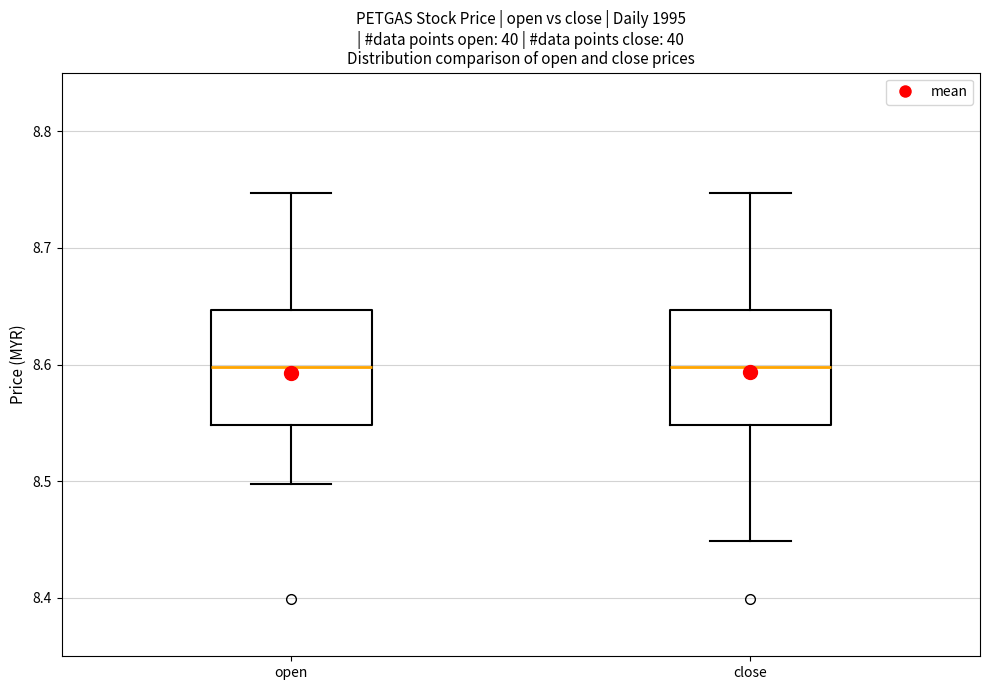

Reading left to right, transcribe this box plot: for each box, give where its median line is, the range the box spans, and where its two whiskers end, as read against the y-axis. The values are not printed on the chart, so give them approximately, as read against the axis.

open: median 8.60, box 8.55 to 8.65, whiskers 8.50 to 8.75
close: median 8.60, box 8.55 to 8.65, whiskers 8.45 to 8.75